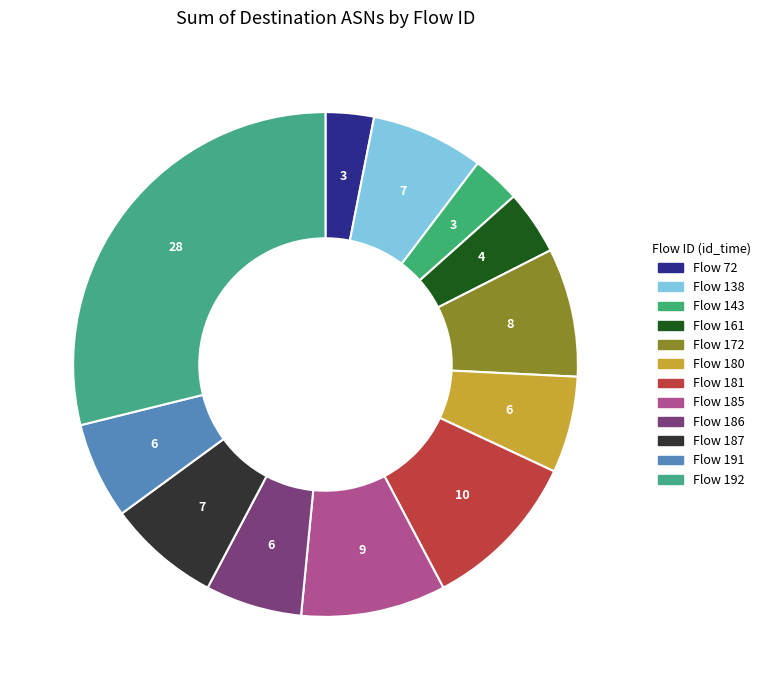

Count the number of slices in the pie.

12